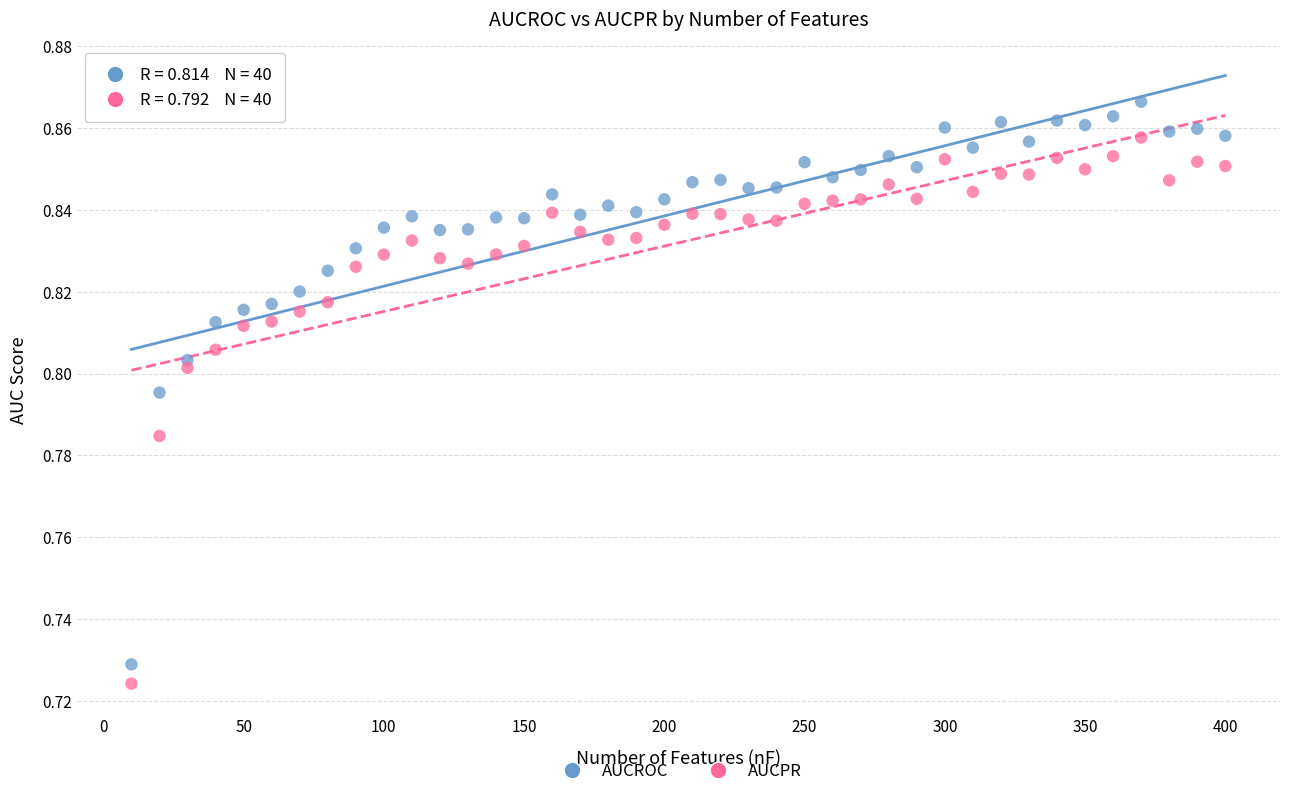

Which series has the widest spread of Y values?

AUCROC